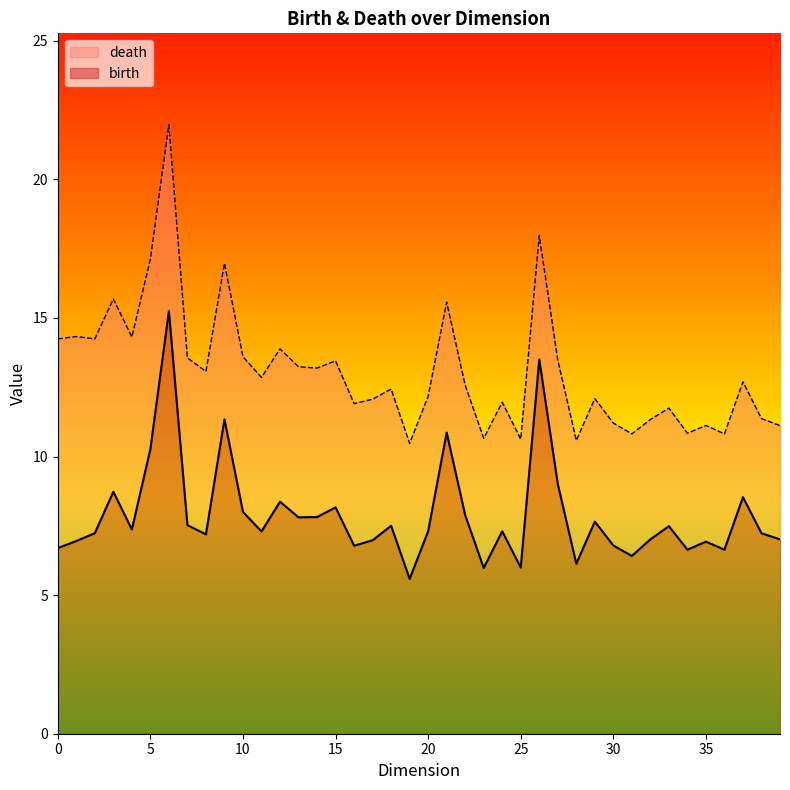

True or false: death and birth cross at least once.

False